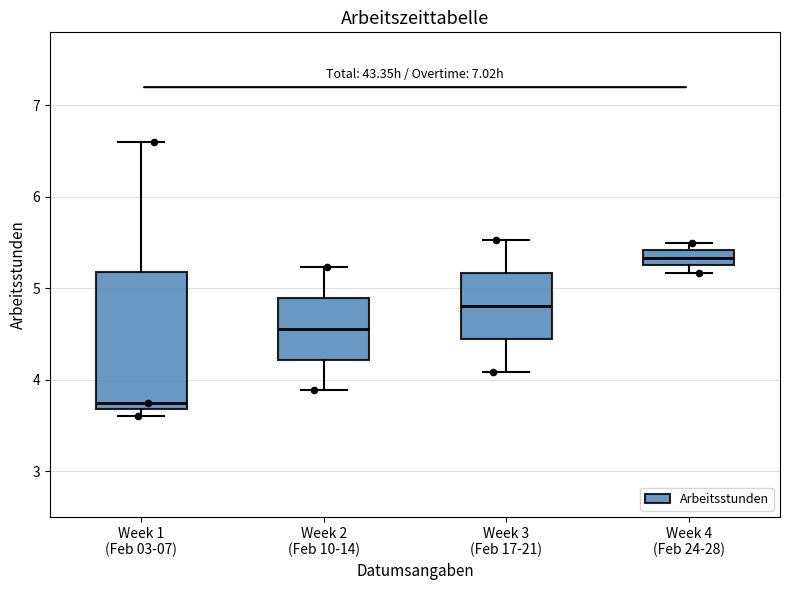

Which box is the tallest, from its lower edge to its upper edge?

Week 1 (Feb 03-07)